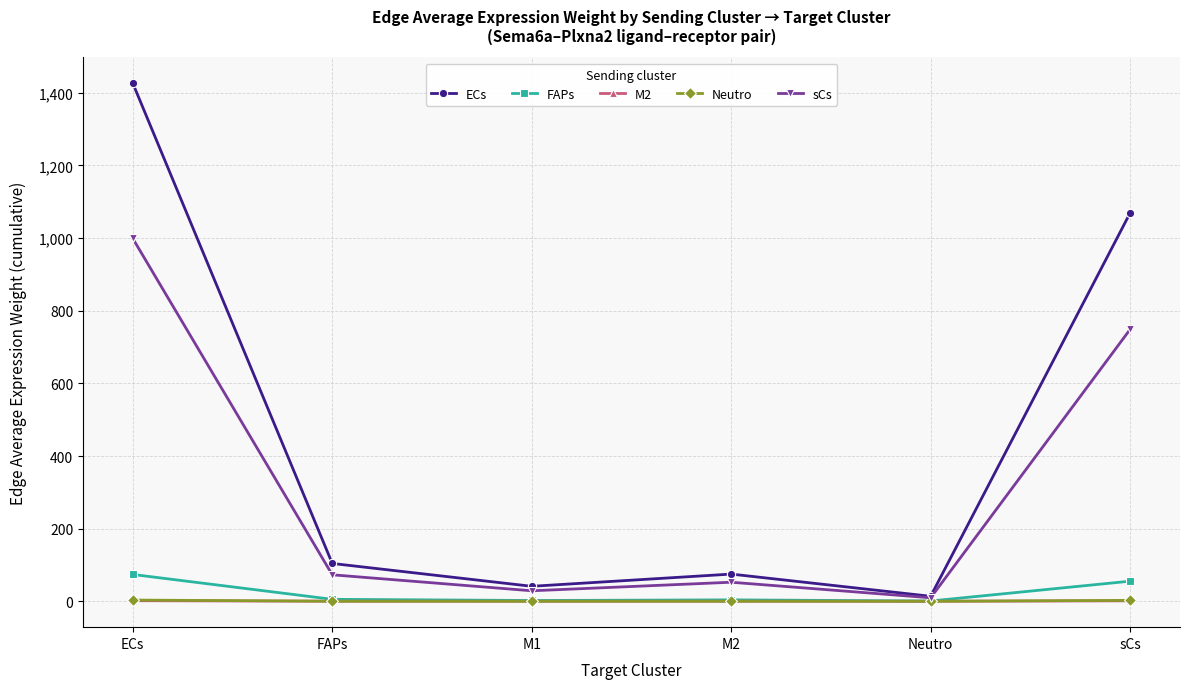

Which series has the largest total across all categories?

ECs